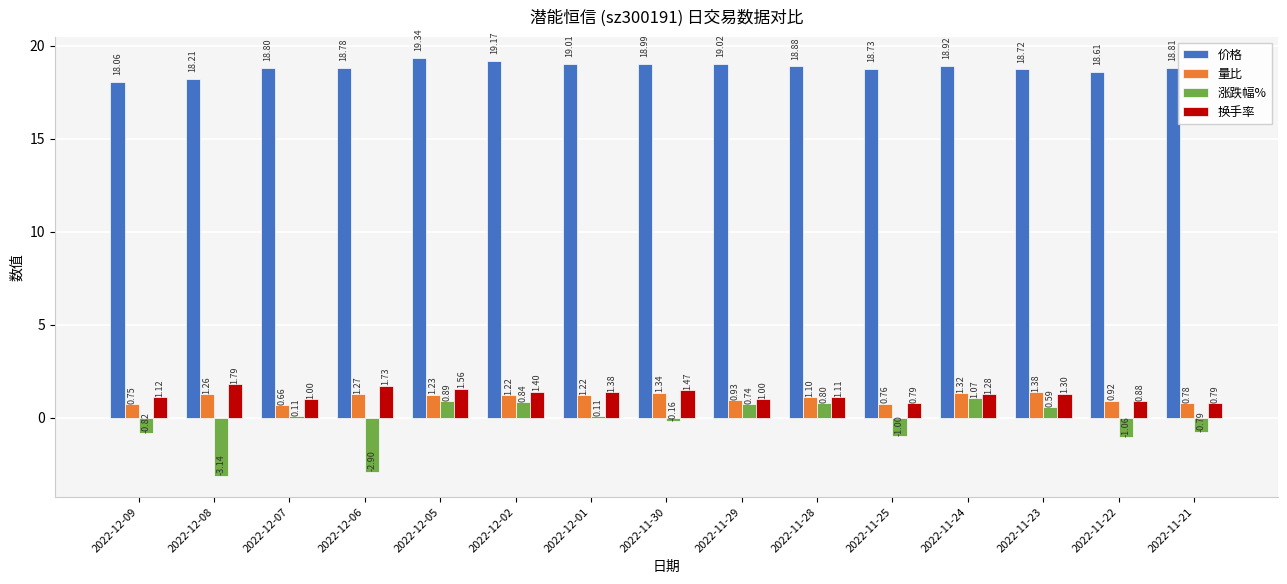

What is the difference between the maximum and minimum values in the 价格 series?

1.3